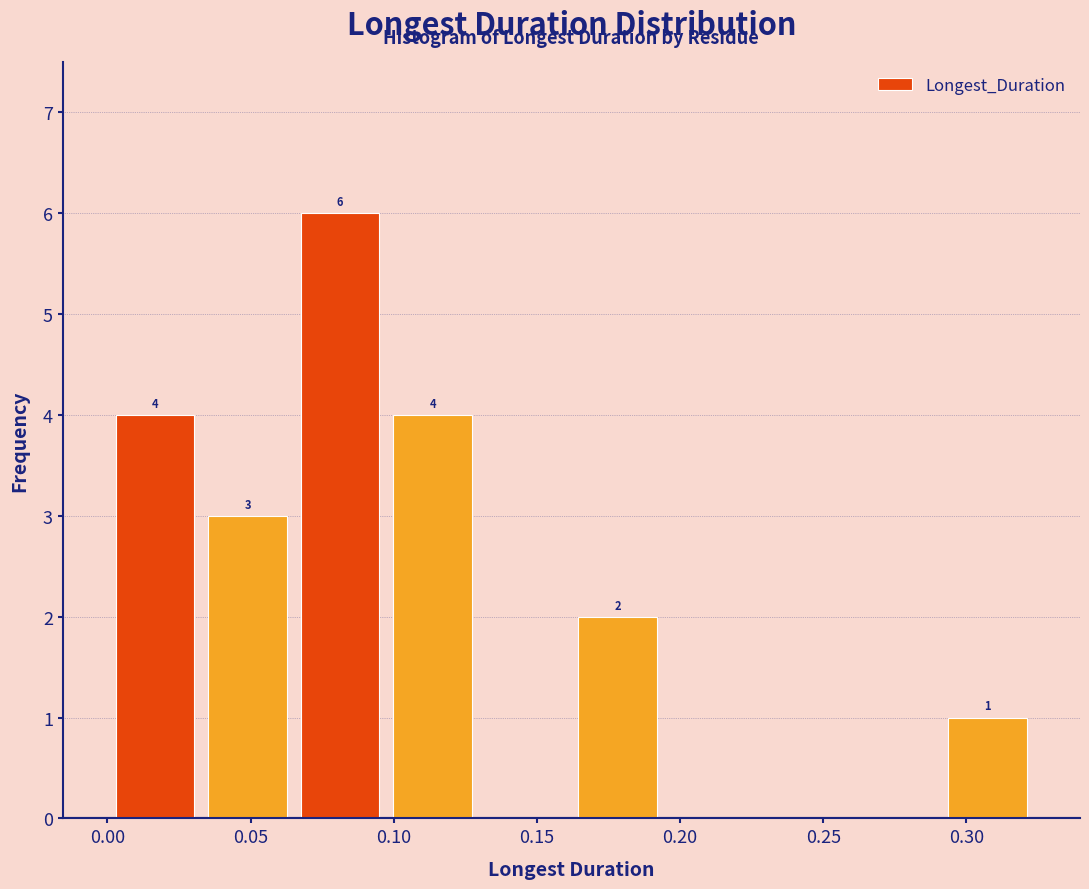

Which range on the x-axis has the tallest bar?

0.065 to 0.095